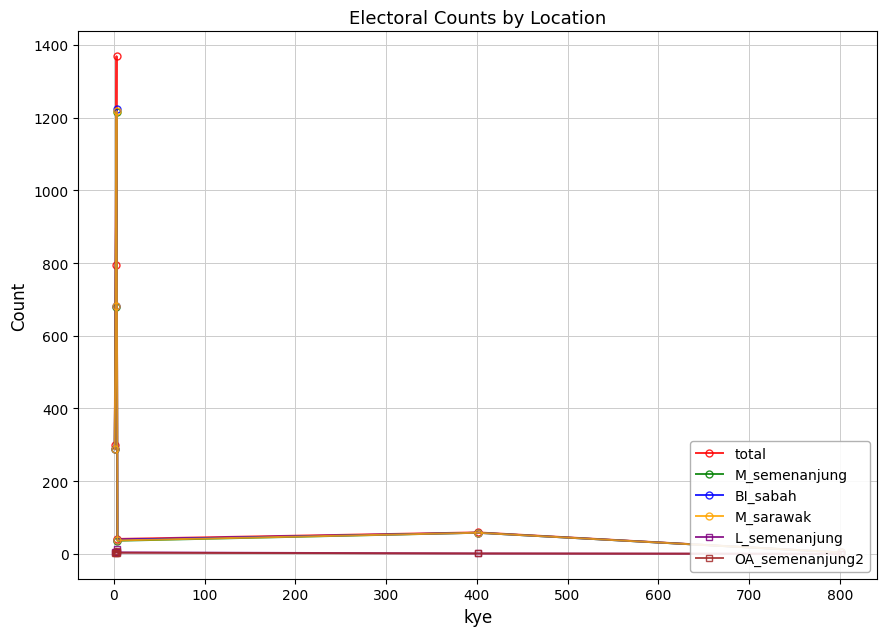

Does the chart have visible grid lines?

Yes